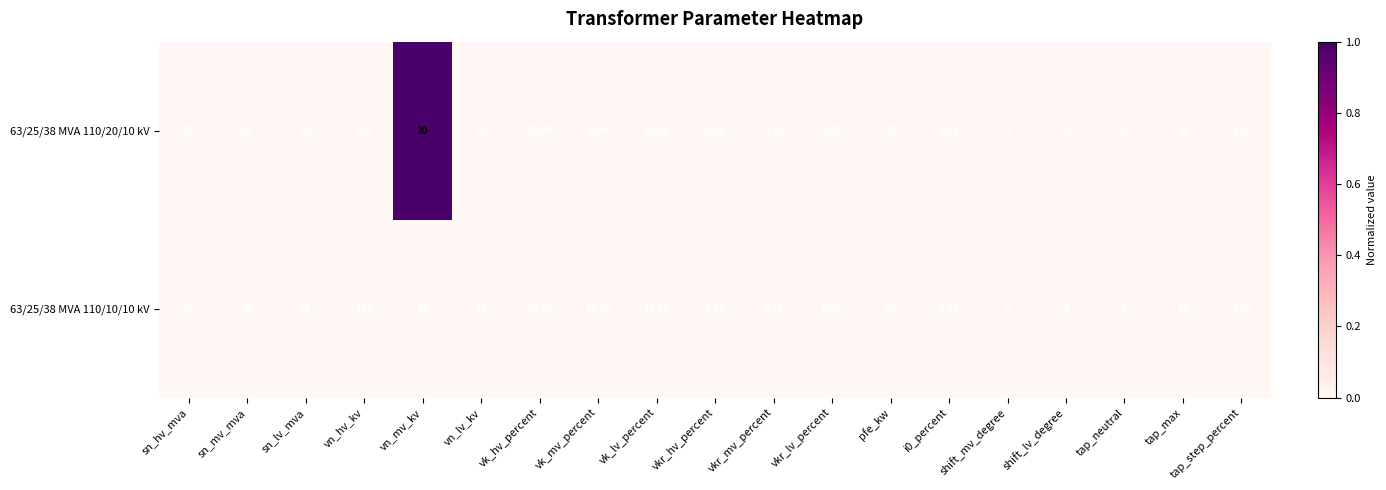

At which label is 63/25/38 MVA 110/20/10 kV closest to 55?

sn_hv_mva